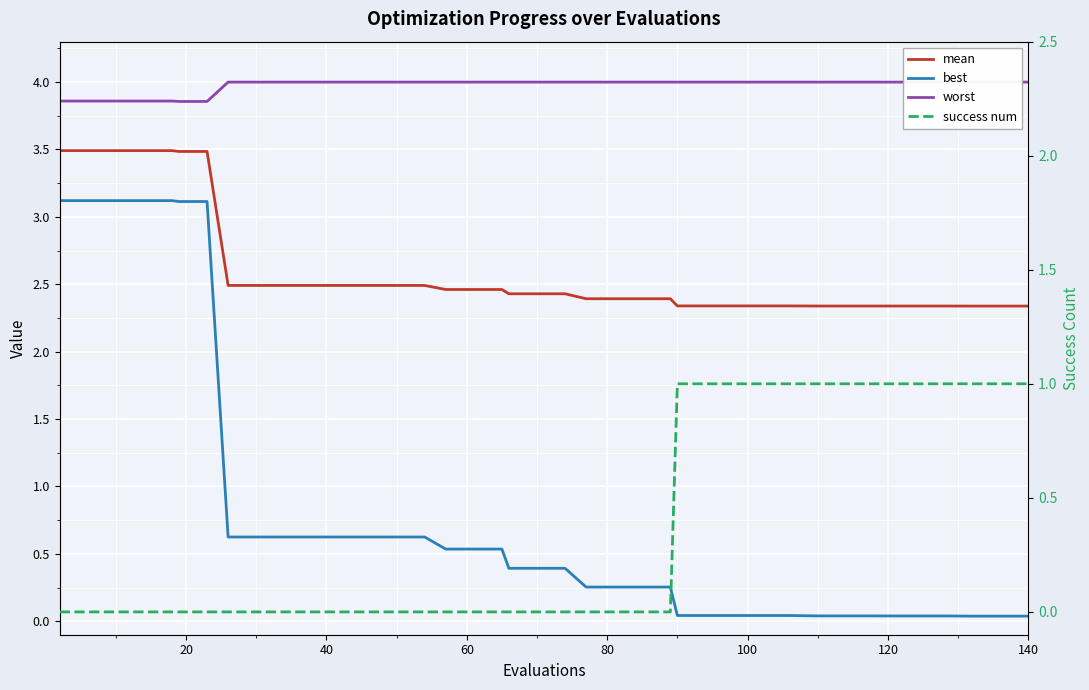

True or false: worst and mean intersect in this chart.

False